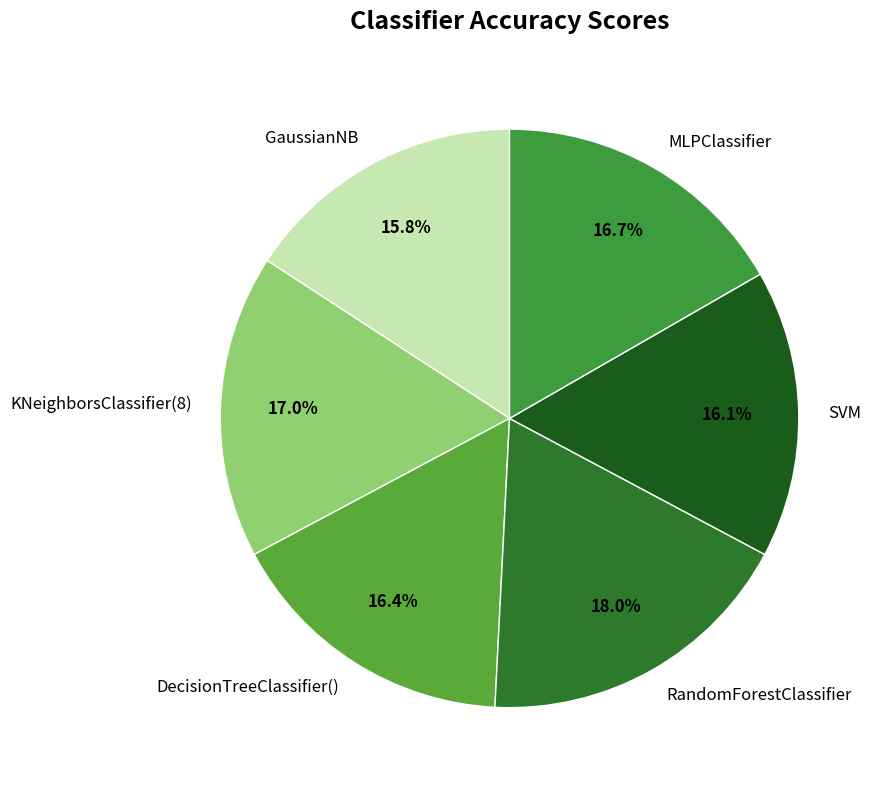

The DecisionTreeClassifier() slice represents 16% of the pie. True or false?

True